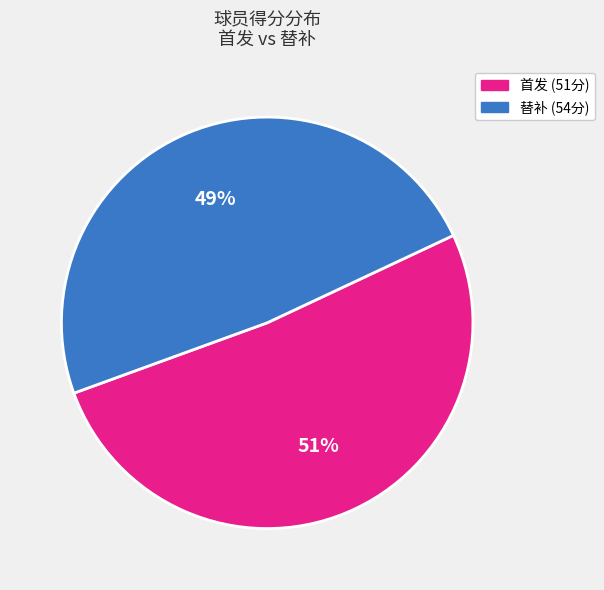

To the nearest percent, what is the average slice percentage?

50%